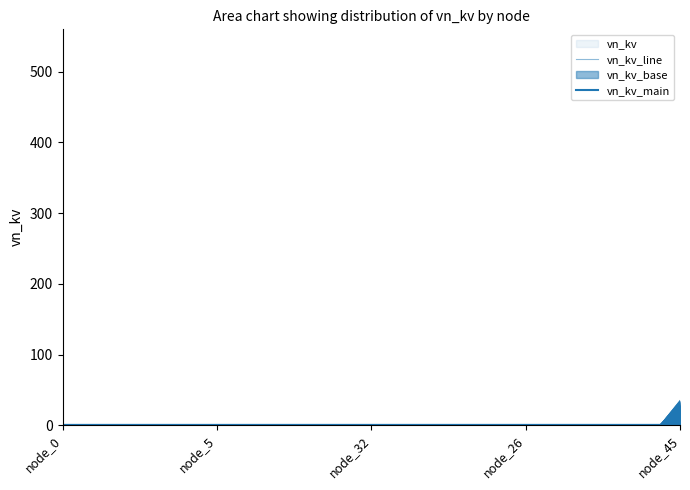

What is the average value of the vn_kv_main series?

1.0